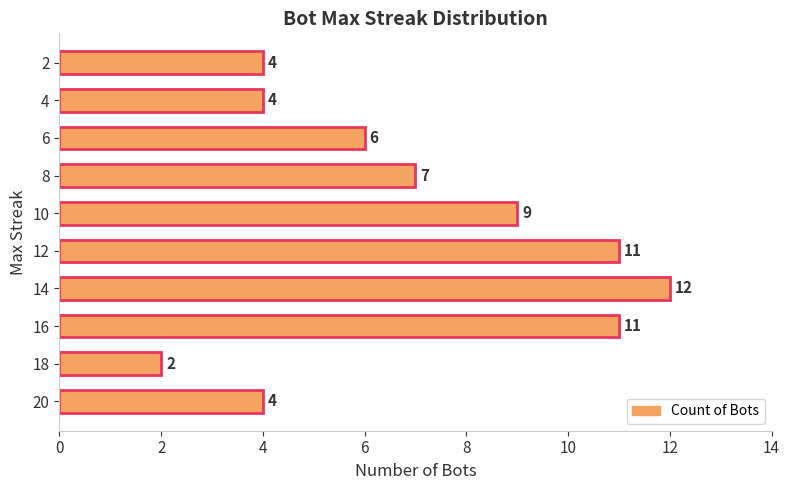

Is it true that the value at 12 is 15?

False